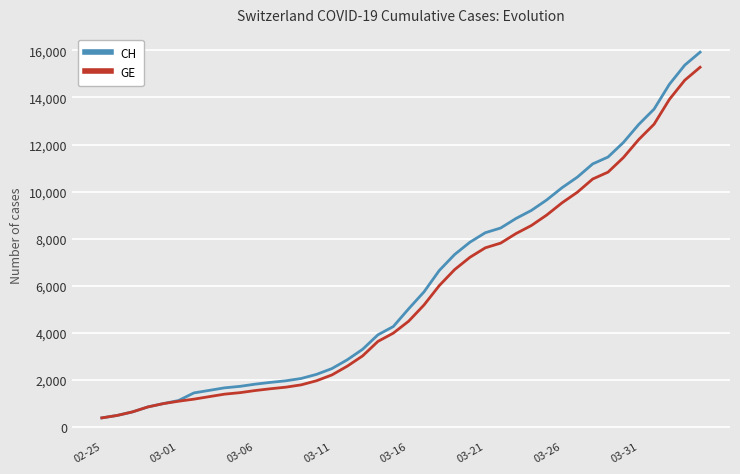

What is the maximum value shown in the chart?

15926